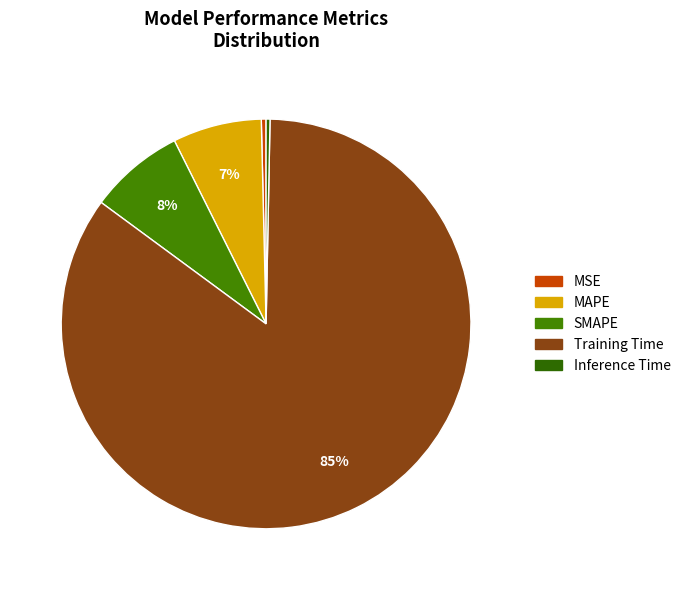

How many slices are in this pie chart?

5